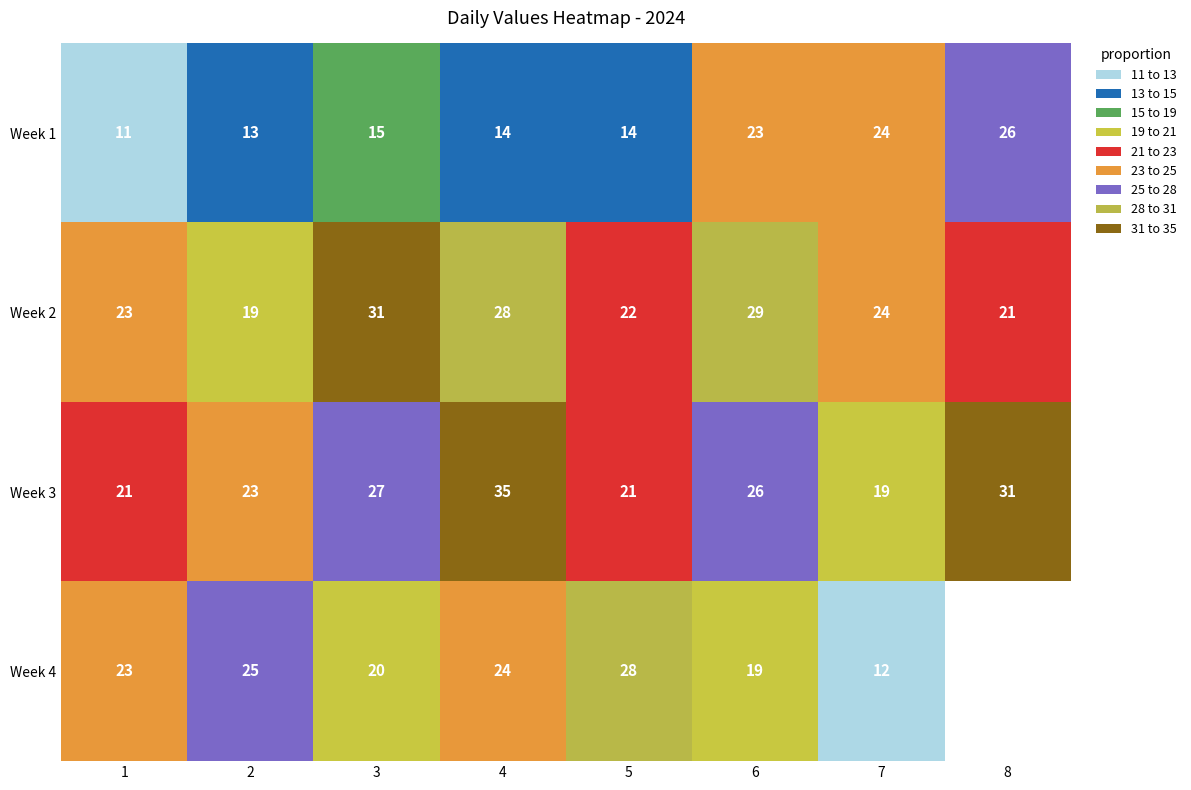

True or false: Week 1 has a value of 26 at 8.

True